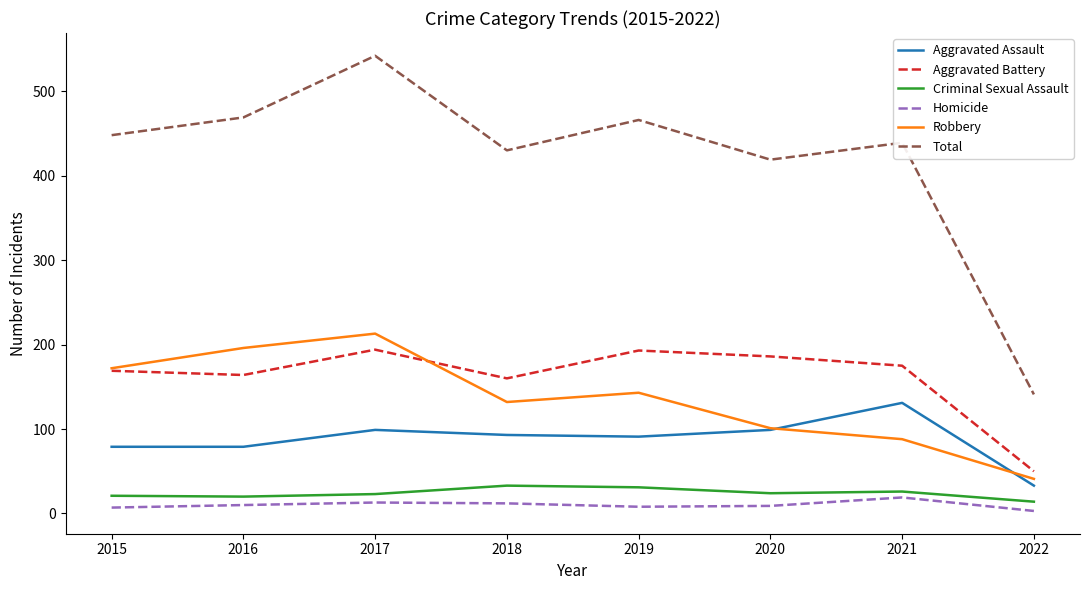

Which series has the largest range (max minus min)?

Total